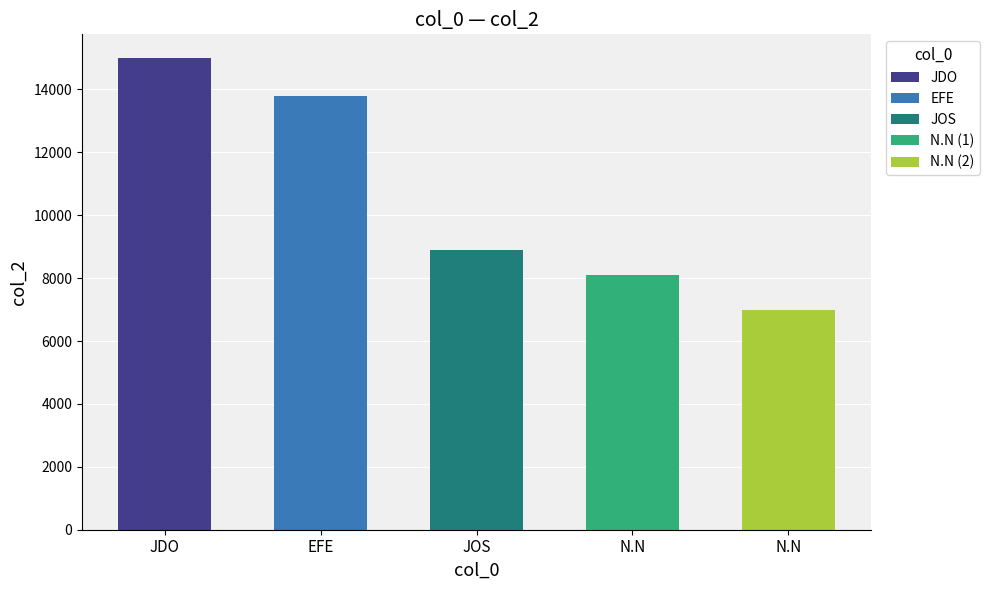

What is the greatest value displayed?

15000